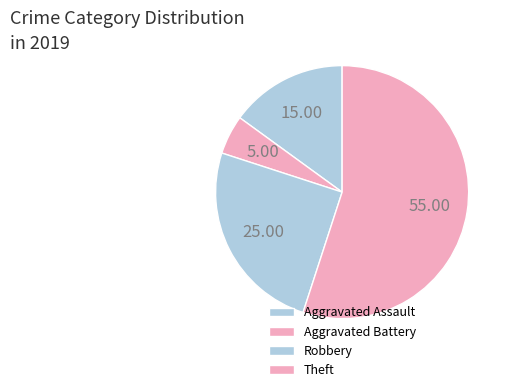

How many segments does this pie chart have?

4